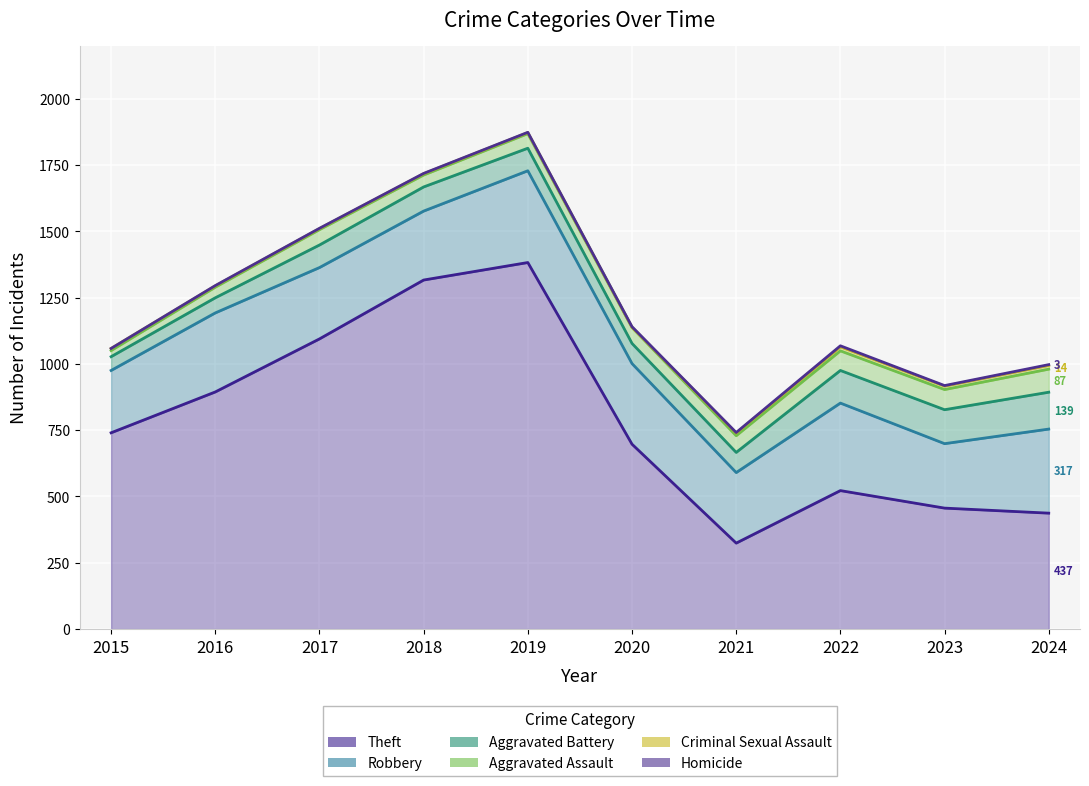

What are all the series names shown in the legend?

Theft, Robbery, Aggravated Battery, Aggravated Assault, Criminal Sexual Assault, Homicide